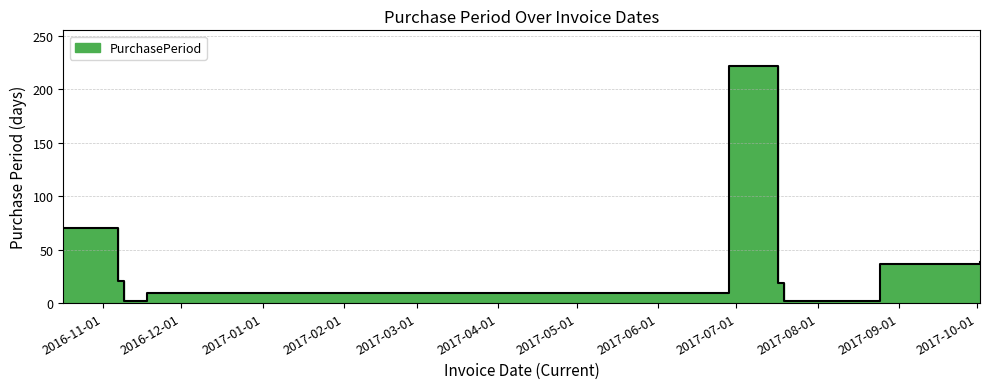

The value at 2016-11-18 is 12. True or false?

False